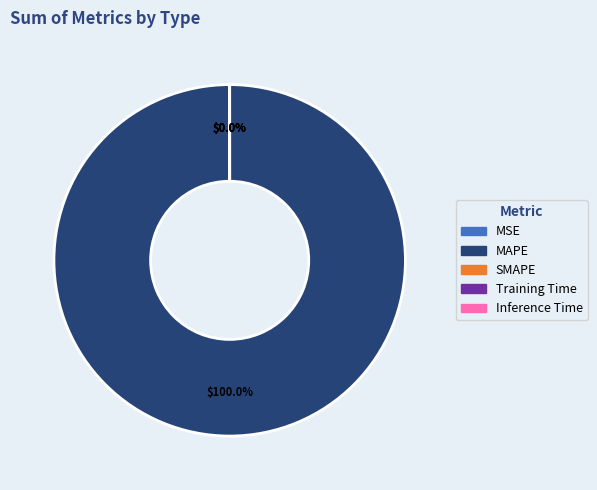

Is there a majority slice in this chart?

Yes